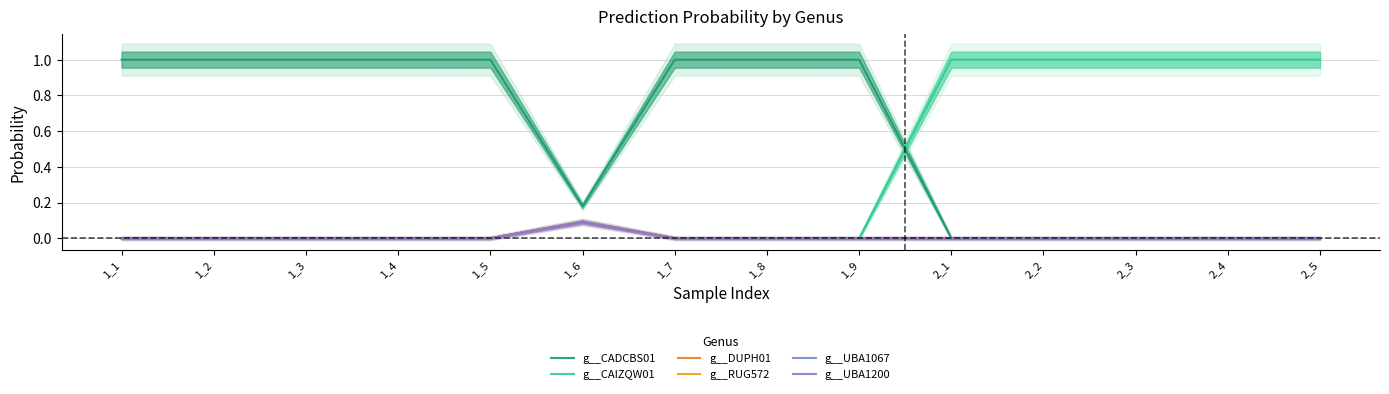

The value of g__UBA1067 at 1_6 is 0.1. True or false?

True